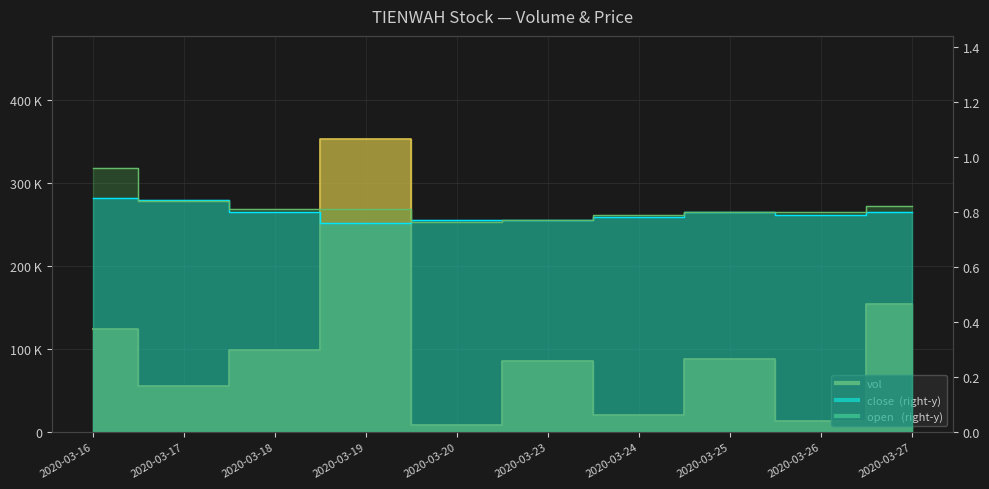

What value does the vol series have at 2020-03-27?

154000.0